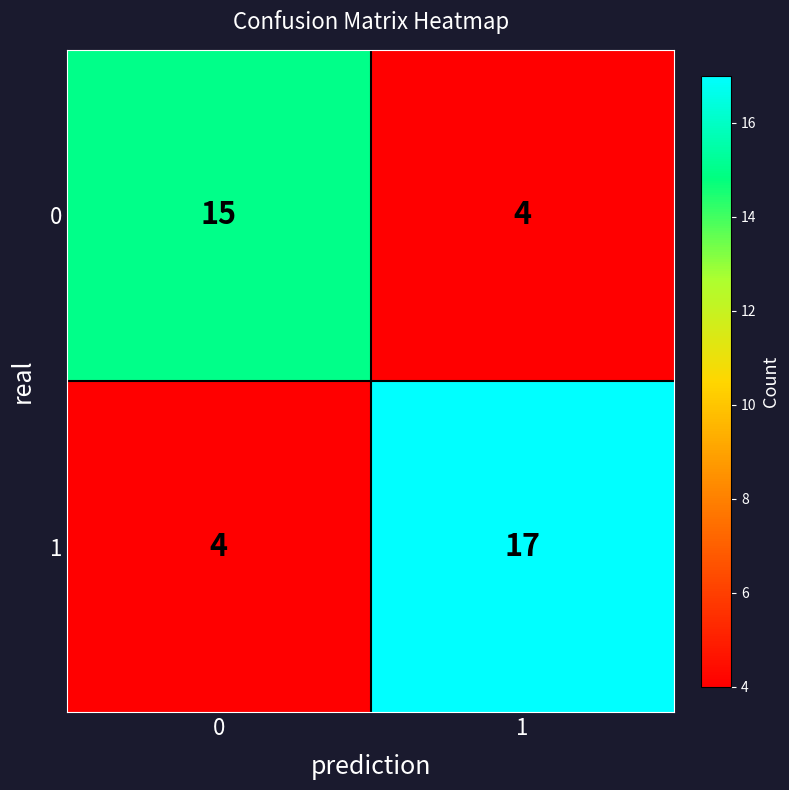

Rank the series by their maximum value, from lowest to highest.

0, 1